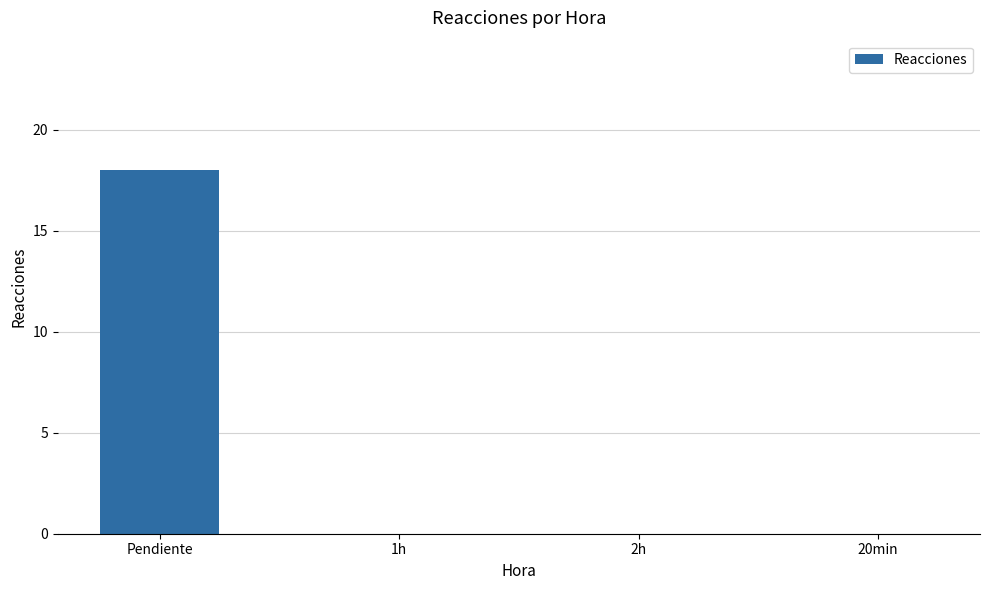

Reading left to right, transcribe all the data shown in this chart.

Pendiente=18	1h=0	2h=0	20min=0